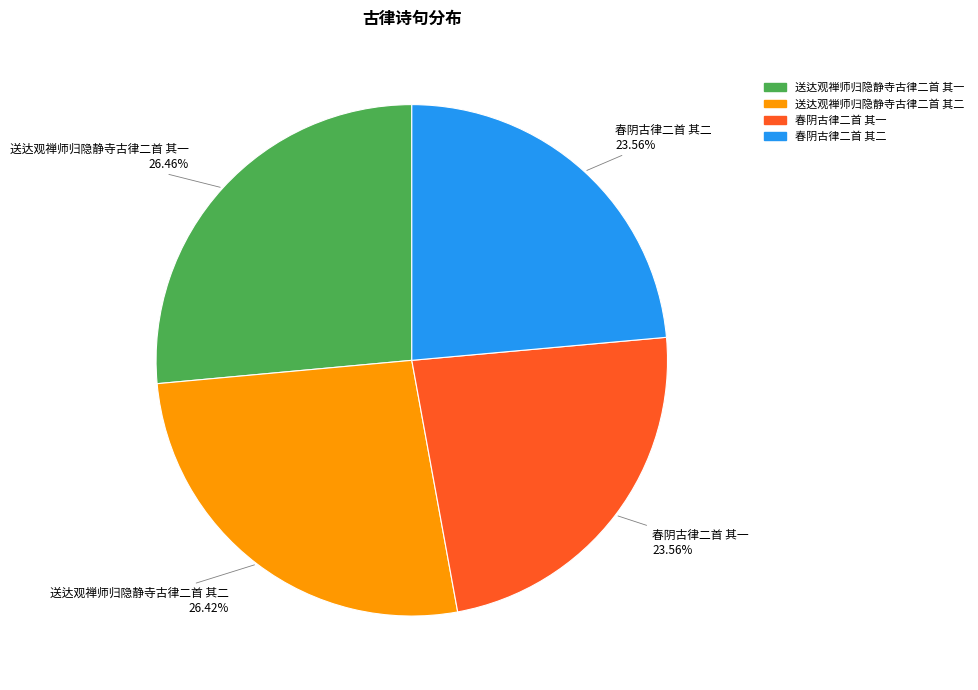

What percentage is the 春阴古律二首 其一 slice, to the nearest percent?

24%